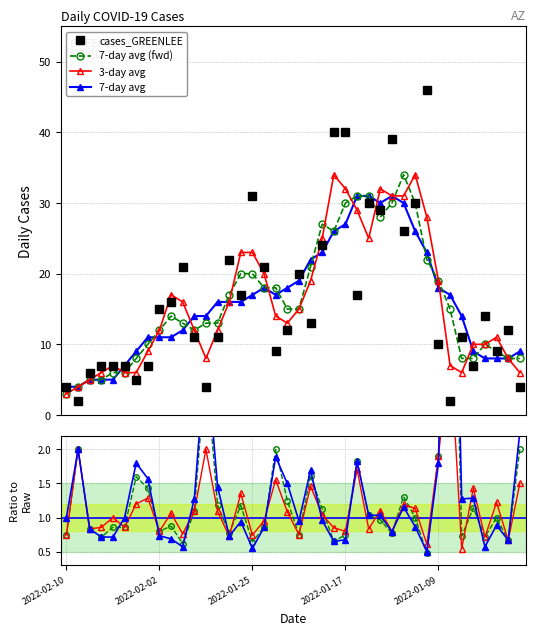

At 13, list the series in order from largest to smallest.

cases_GREENLEE, 7-day avg, 7-day avg (fwd), 3-day avg